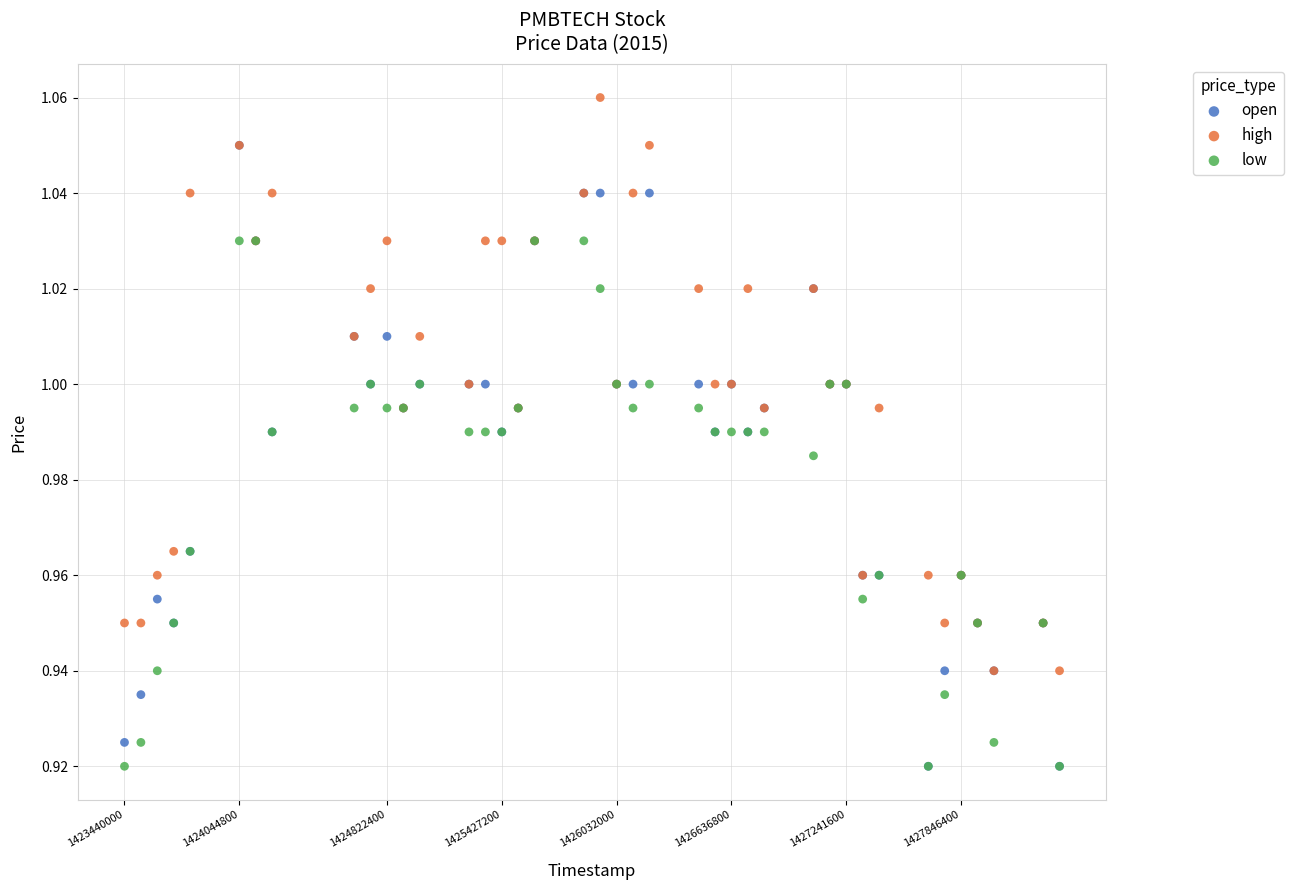

Which series reaches the maximum Y coordinate?

high